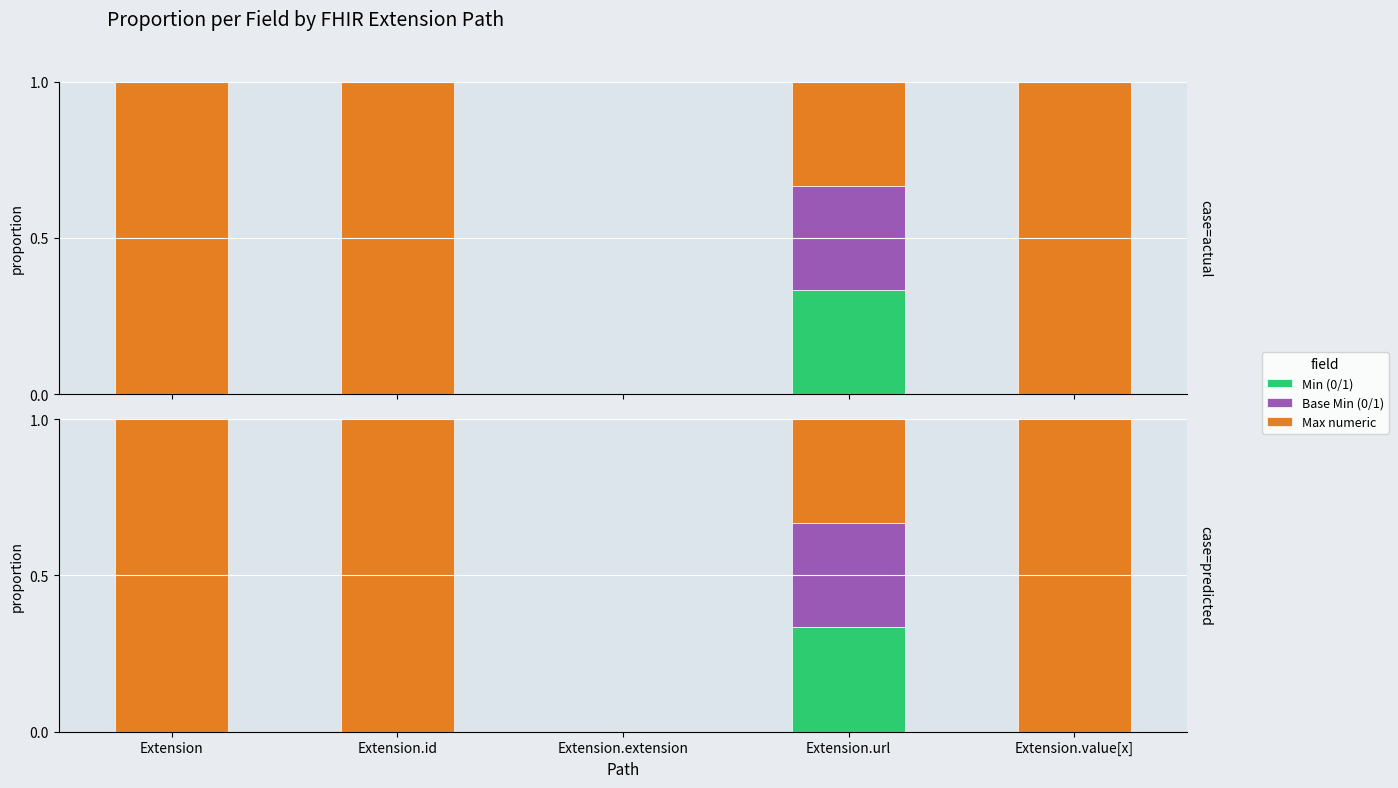

At Extension.url, list the series in order from largest to smallest.

Min (0/1), Base Min (0/1), Max numeric